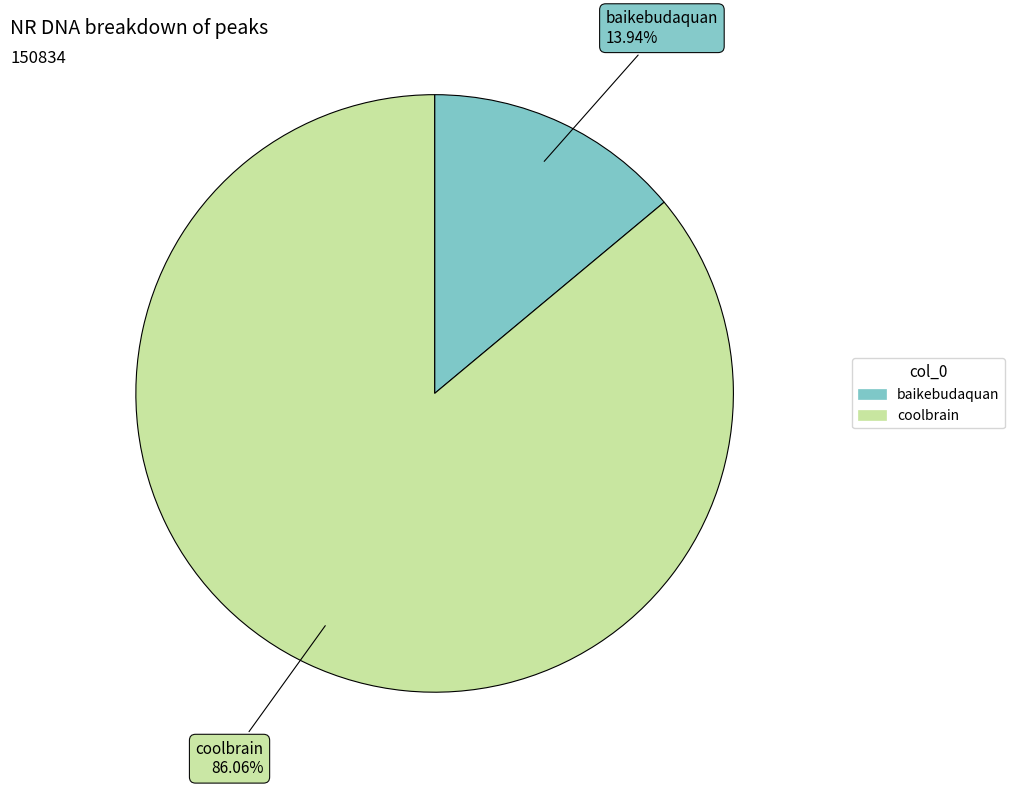

To the nearest percent, what portion does baikebudaquan represent?

14%